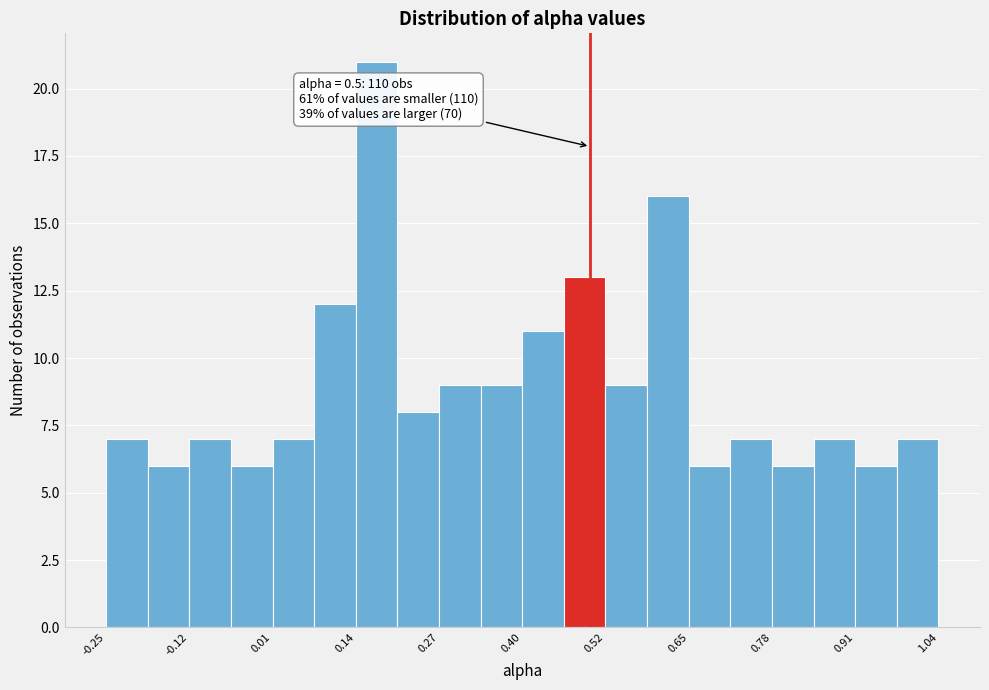

Read against the x-axis, roughly where is the centre of the tallest bar?

0.16